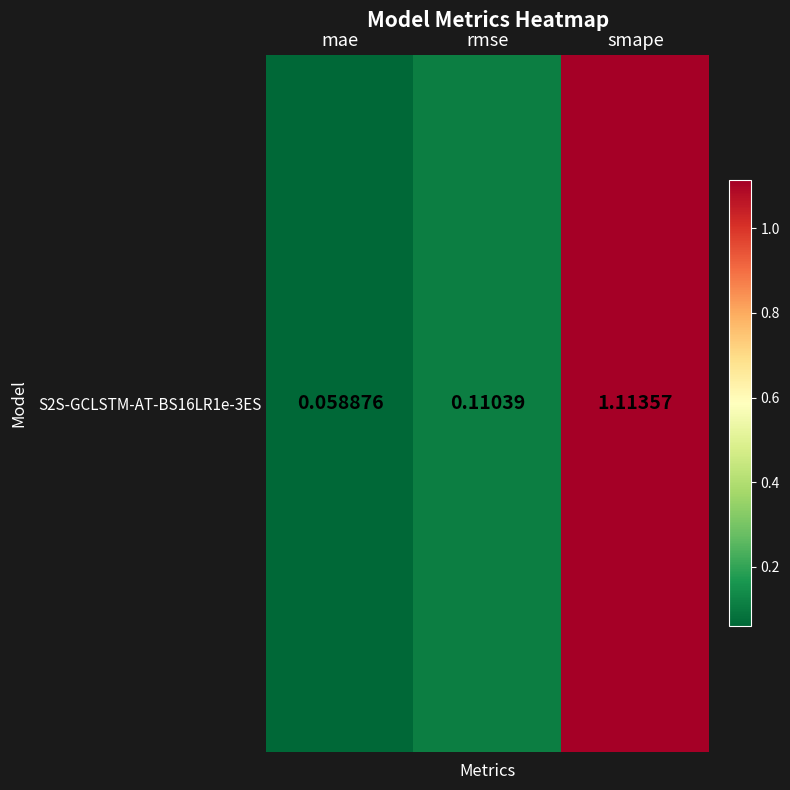

Reading right to left, extract all data points from this chart.

1.1	0.1	0.1